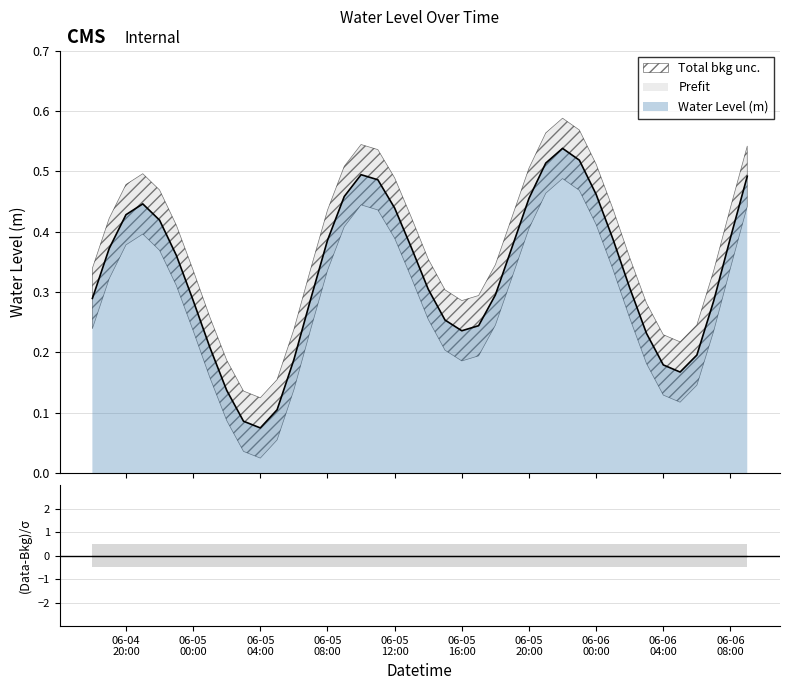

Reading left to right, what are all the values shown in this chart?

0.3	0.4	0.4	0.4	0.4	0.4	0.3	0.2	0.1	0.1	0.1	0.1	0.2	0.3	0.4	0.5	0.5	0.5	0.4	0.4	0.3	0.3	0.2	0.2	0.3	0.4	0.5	0.5	0.5	0.5	0.5	0.4	0.3	0.2	0.2	0.2	0.2	0.3	0.4	0.5